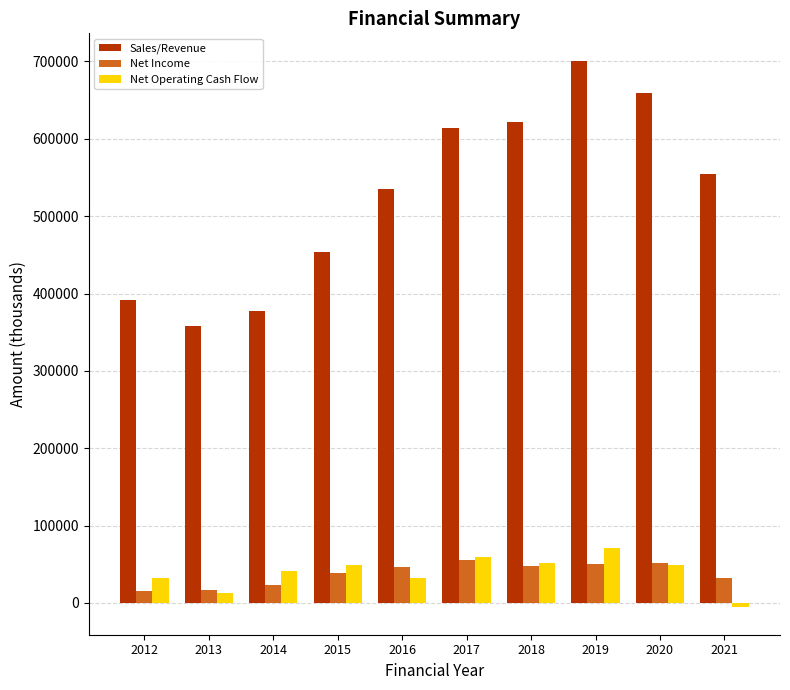

Is the value of Net Operating Cash Flow at 2013 greater than the value of Sales/Revenue at 2015?

No